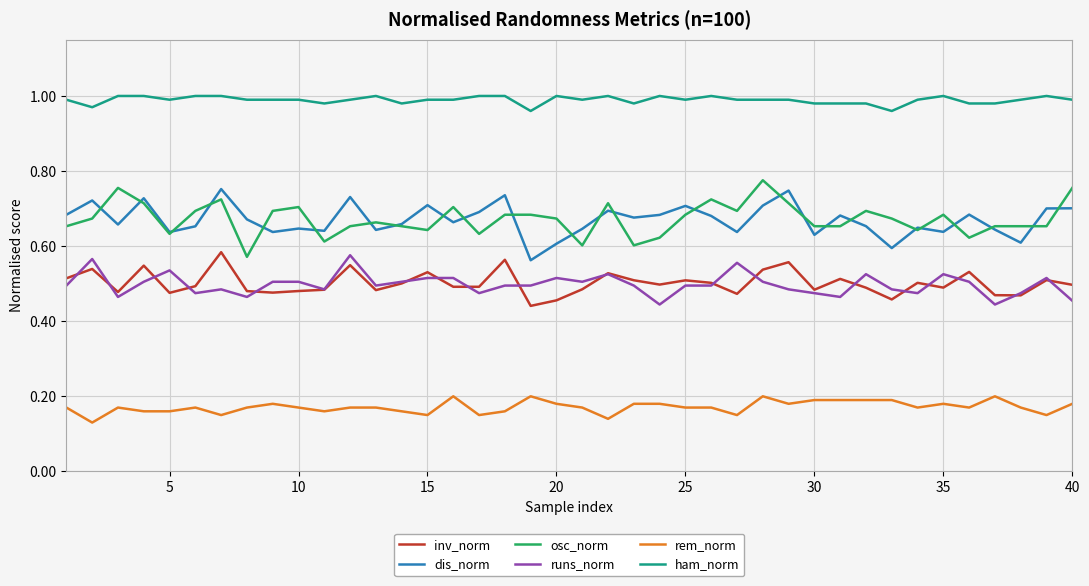

True or false: ham_norm and rem_norm cross at least once.

False